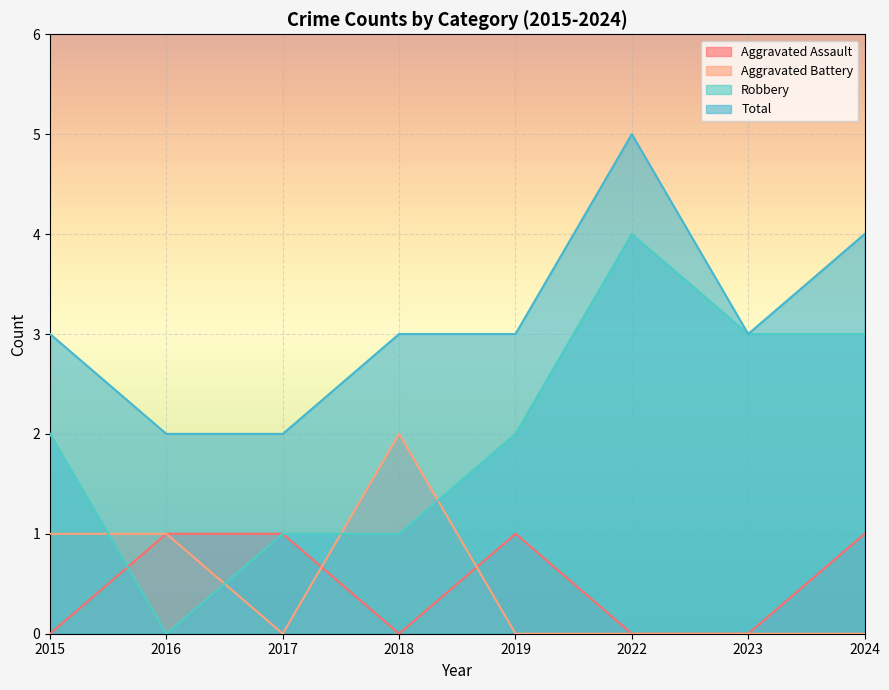

How many lines are shown in the chart?

4